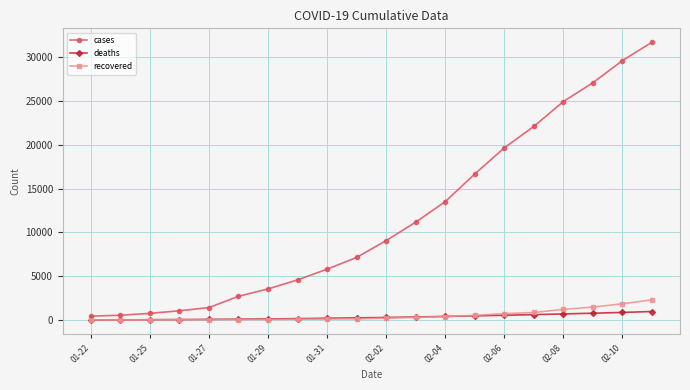

Which series has the widest spread of values?

cases